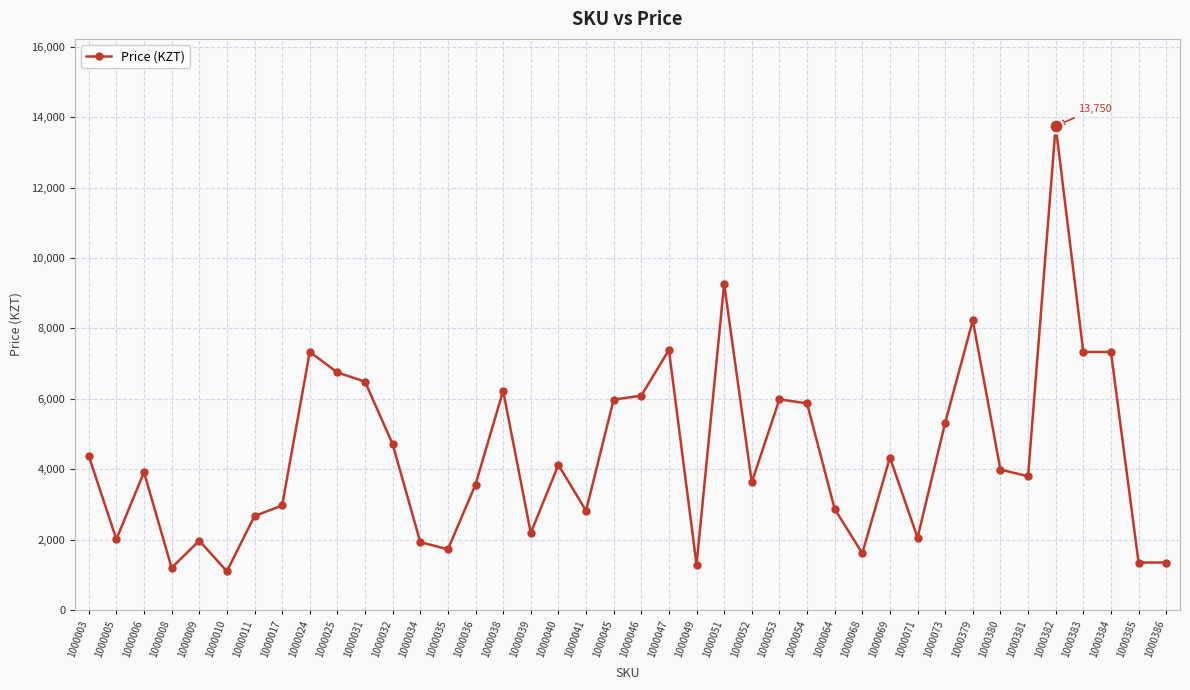

What is the value of the 13th point from the left?

1930